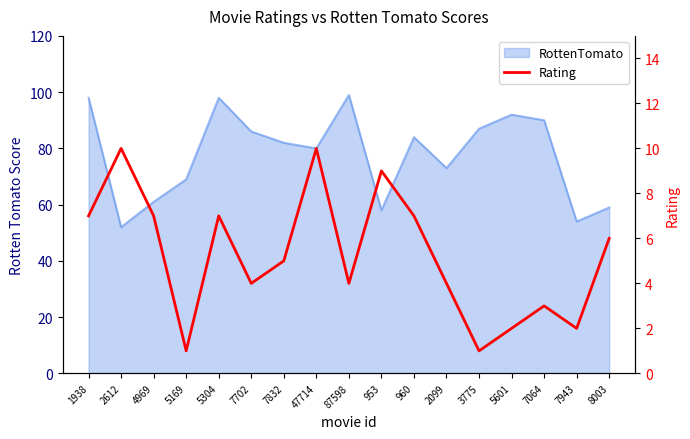

At which category does the data reach its first local valley?

5169